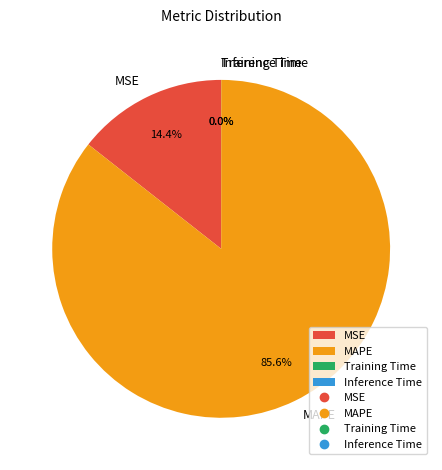

How much of the chart is everything except MSE?

85.6%